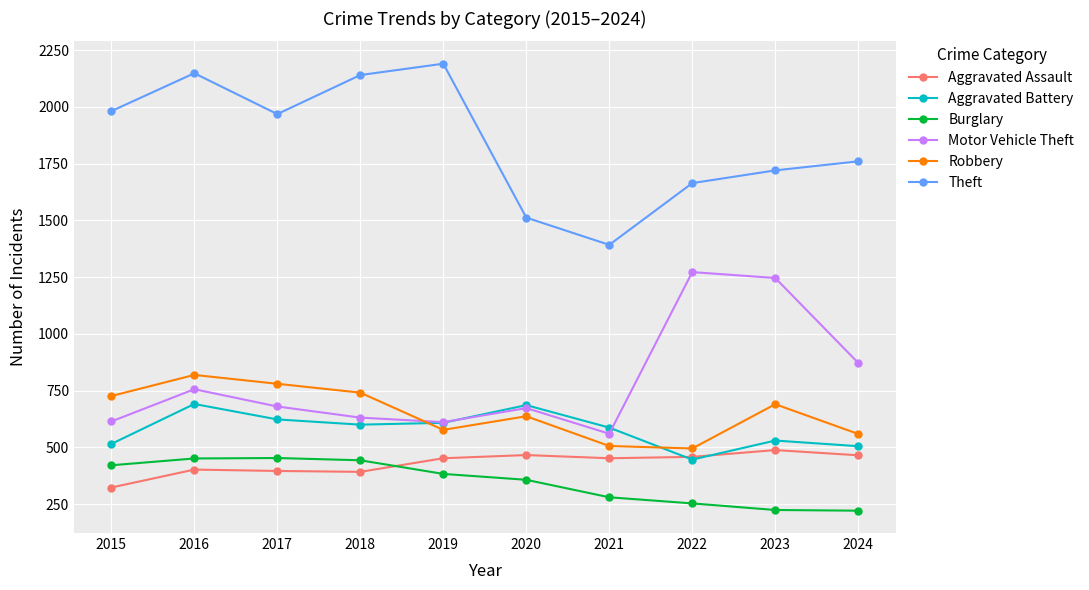

True or false: Aggravated Battery has more than 0 points higher than both neighbors.

True